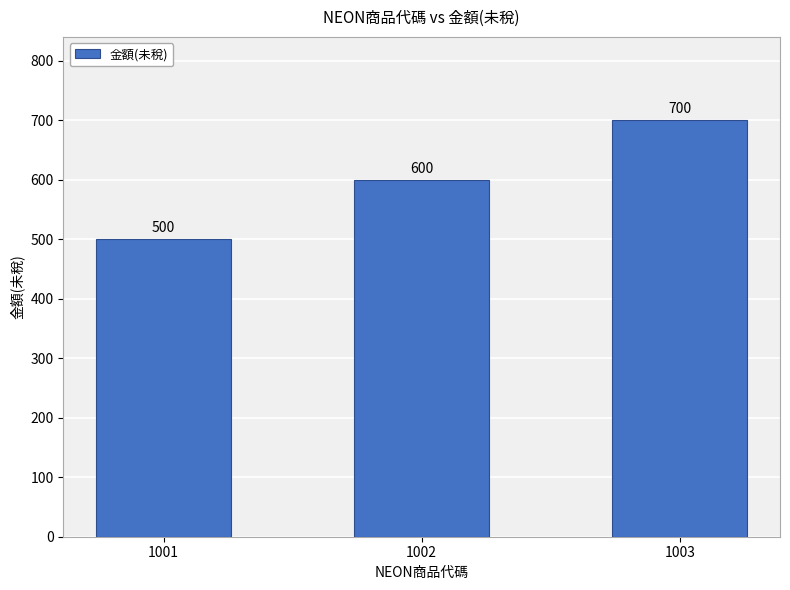

Reading left to right, list all the values displayed in this chart.

500	600	700